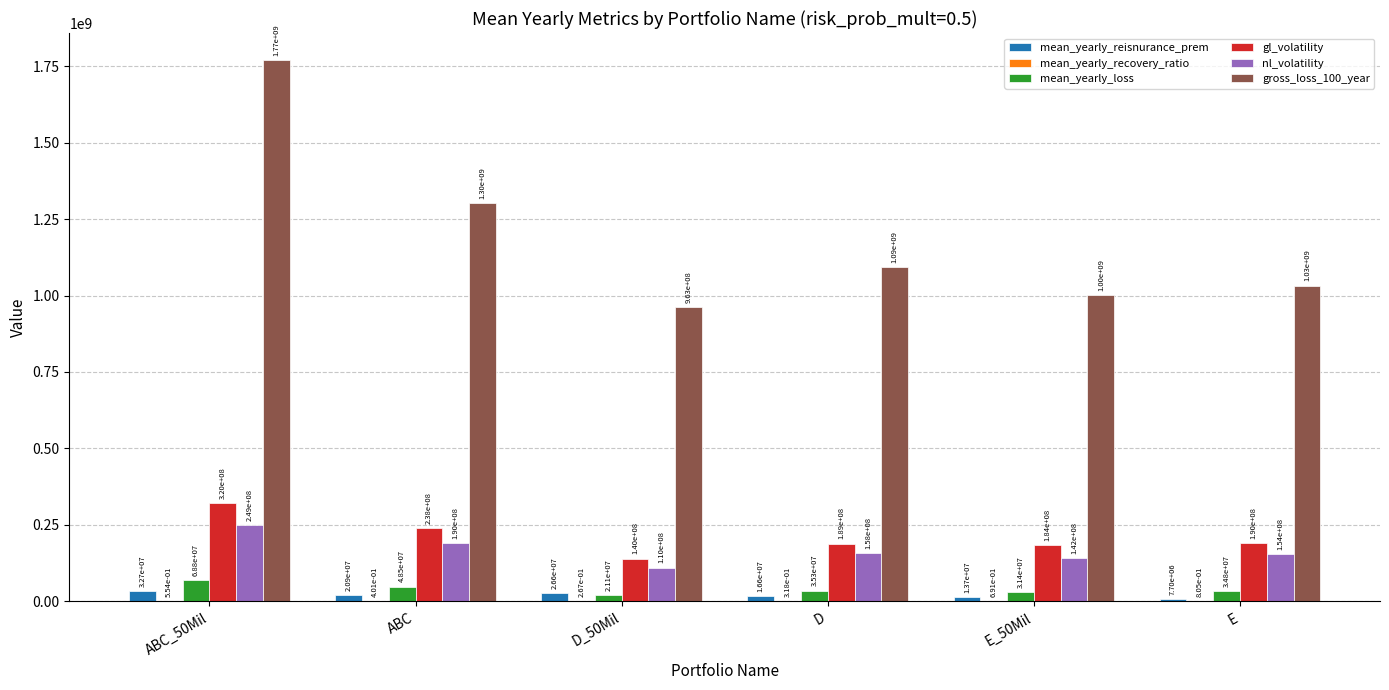

At which label does nl_volatility first exceed 158416239?

ABC_50Mil